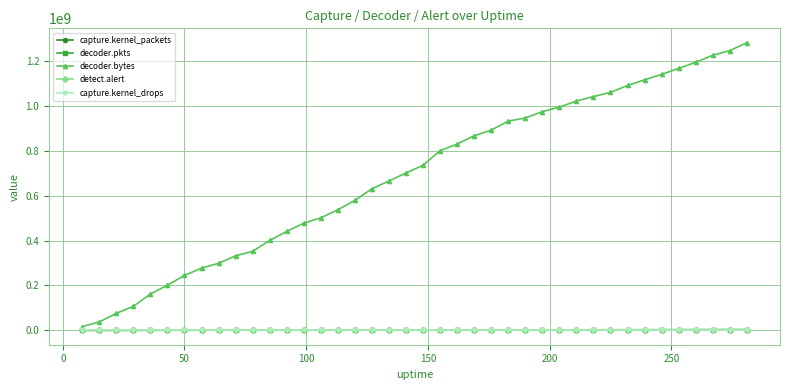

Which series has the largest total across all categories?

decoder.bytes